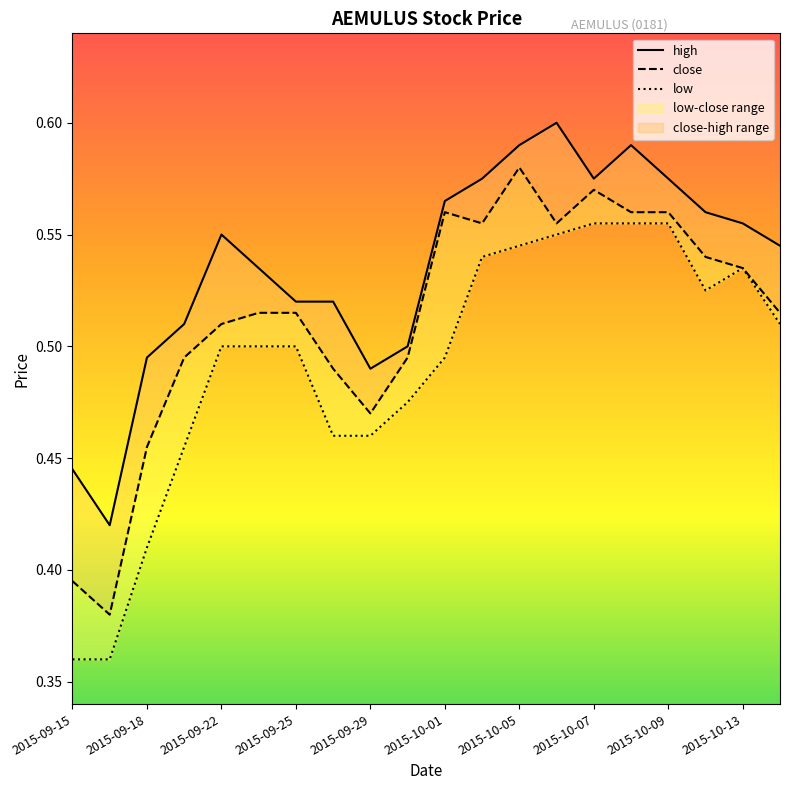

In close, how many points are higher than both neighbors (excluding endpoints)?

3